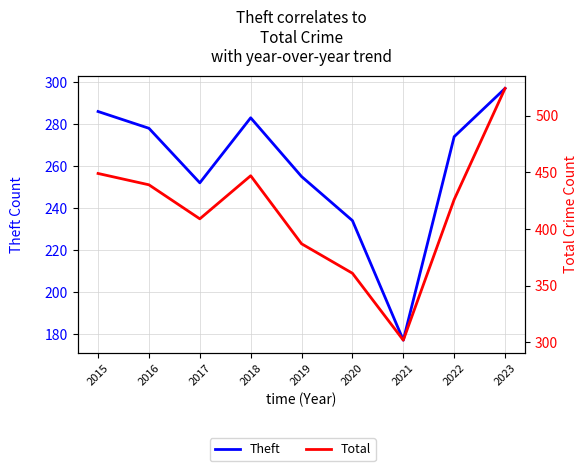

How many lines are shown in the chart?

2